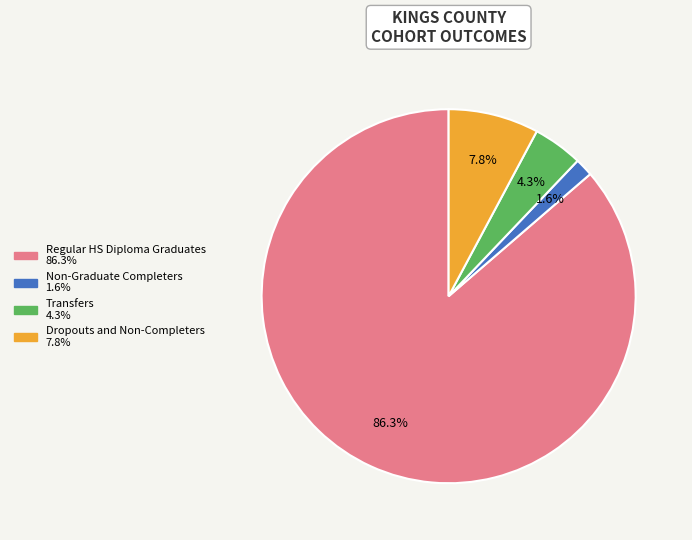

Is there any slice that represents more than half of the pie?

Yes